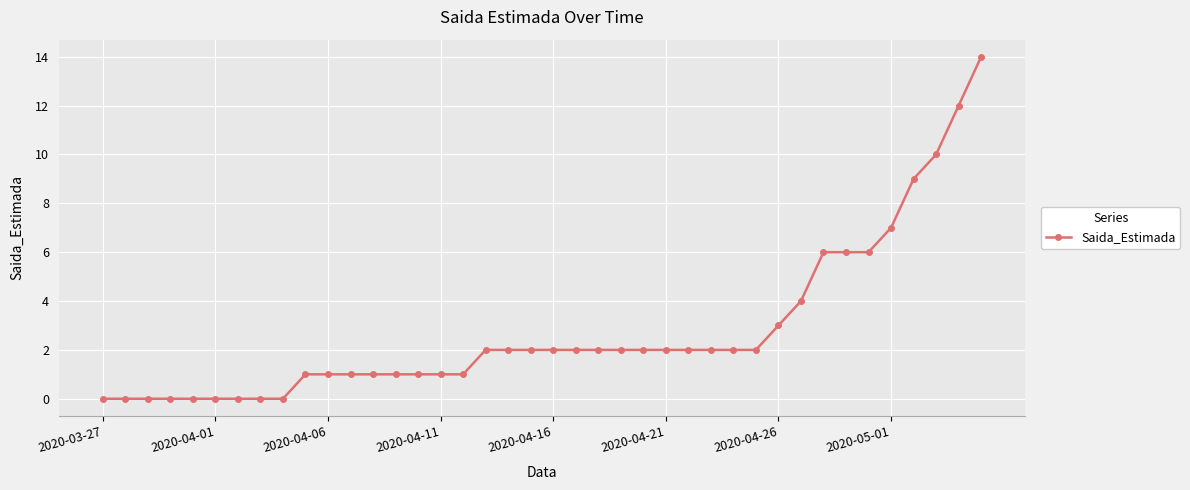

What is the maximum value shown in the chart?

14